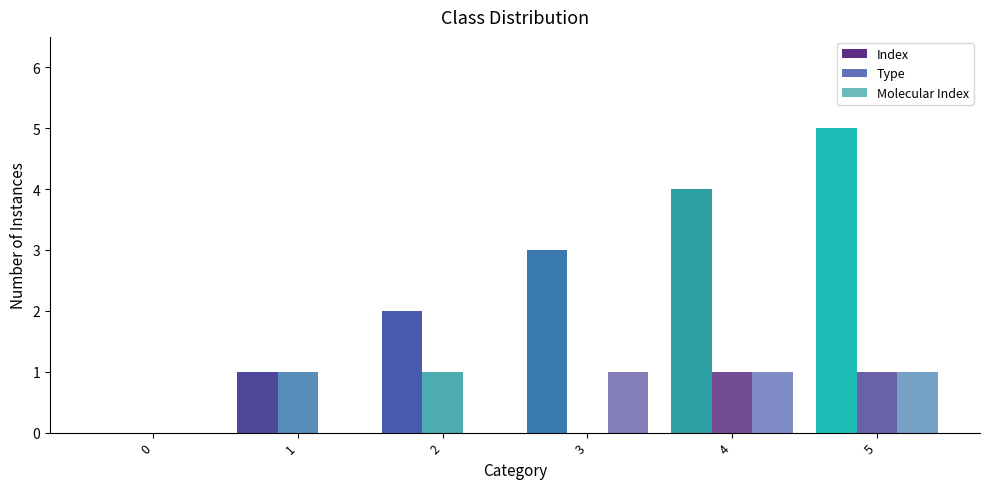

Does the chart contain stacked bars?

No